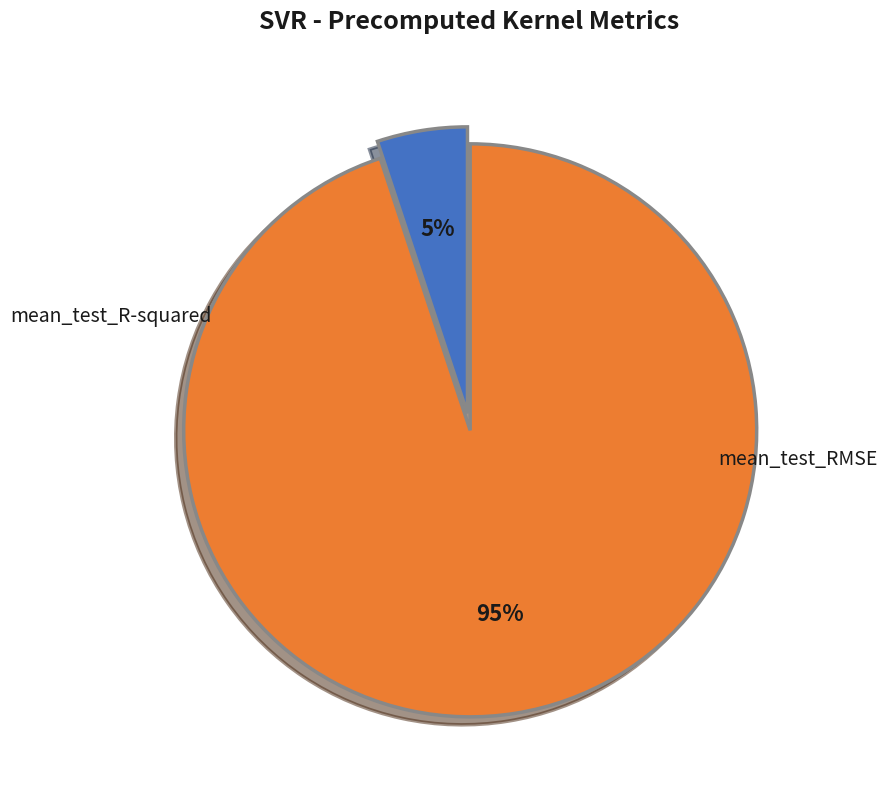

How many slices are in this pie chart?

2